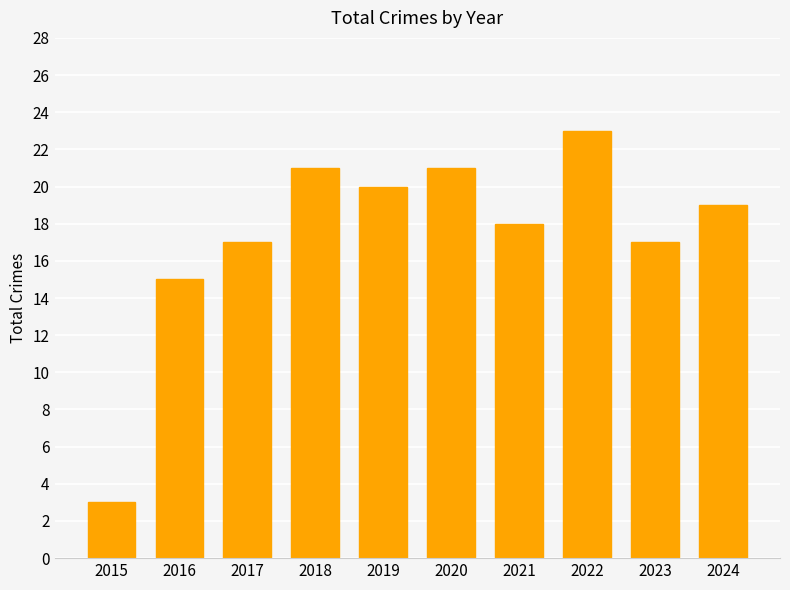

What is the ratio of the value at 2021 to the value at 2023?

1.1